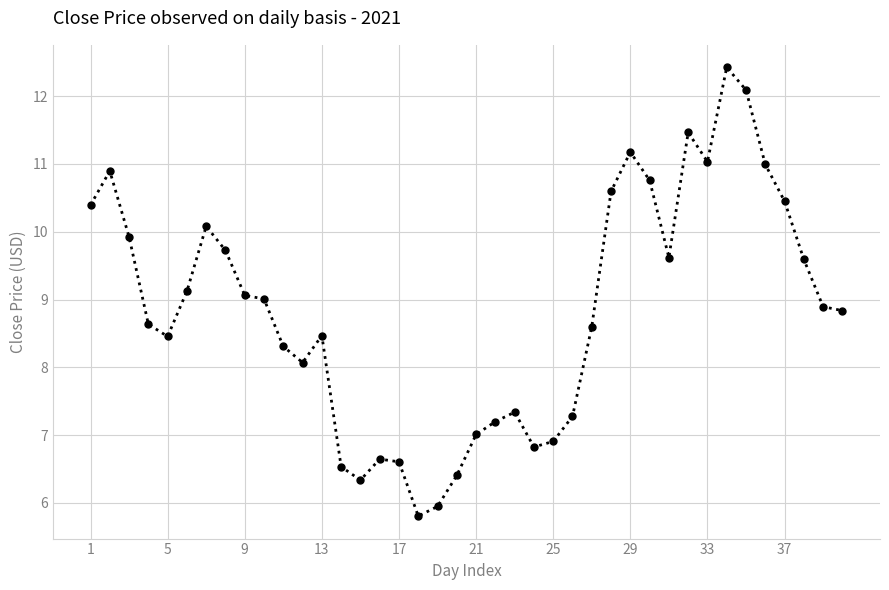

What is the minimum value shown in the chart?

5.8